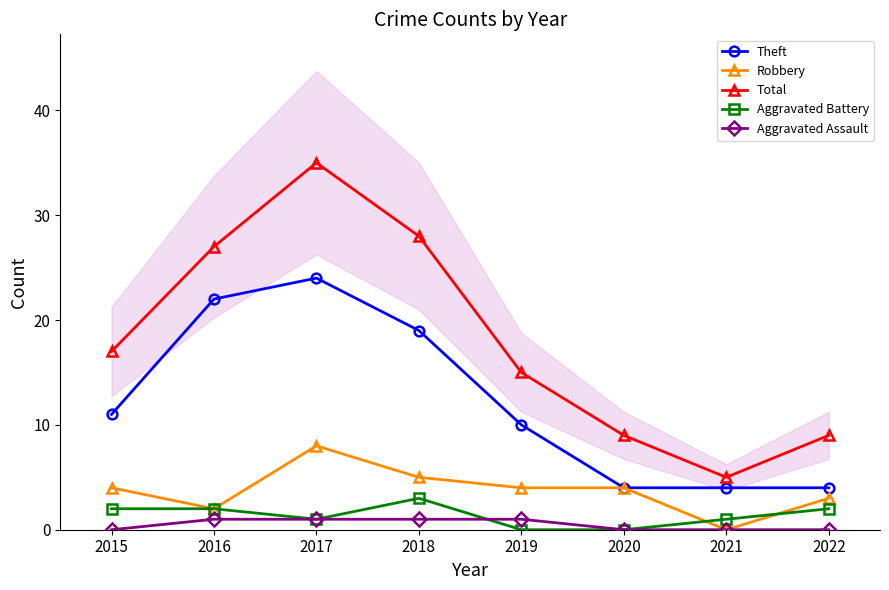

True or false: Aggravated Assault and Theft intersect in this chart.

False